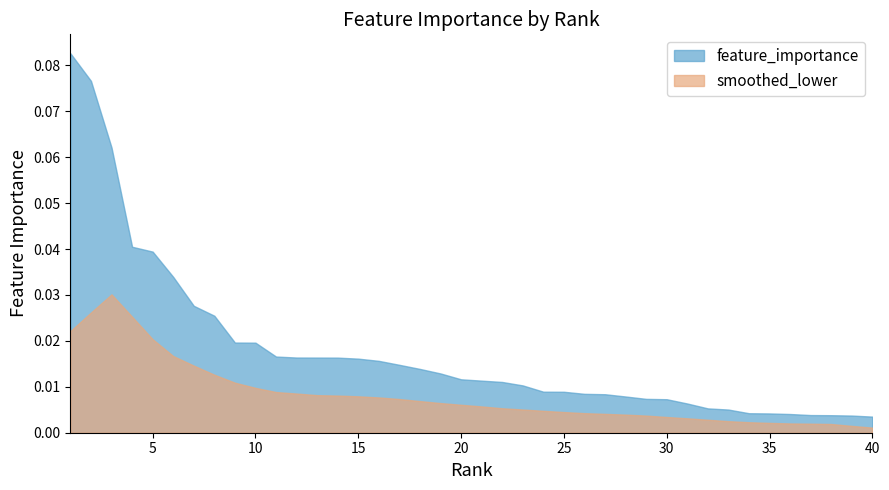

Reading left to right, transcribe all the data shown in this chart.

1=0.1	2=0.1	3=0.1	4=0.0	5=0.0	6=0.0	7=0.0	8=0.0	9=0.0	10=0.0	11=0.0	12=0.0	13=0.0	14=0.0	15=0.0	16=0.0	17=0.0	18=0.0	19=0.0	20=0.0	21=0.0	22=0.0	23=0.0	24=0.0	25=0.0	26=0.0	27=0.0	28=0.0	29=0.0	30=0.0	31=0.0	32=0.0	33=0.0	34=0.0	35=0.0	36=0.0	37=0.0	38=0.0	39=0.0	40=0.0